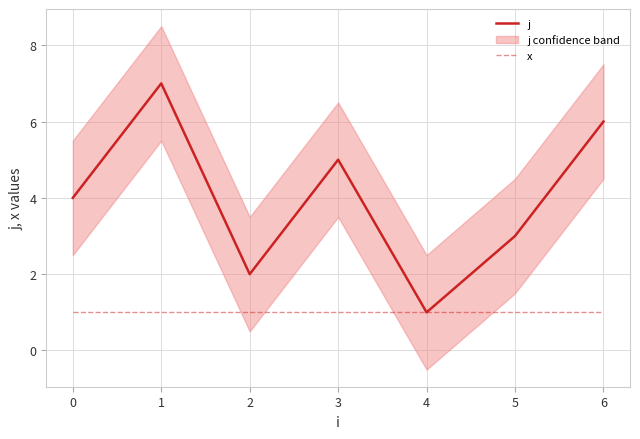

True or false: x has more than 0 points higher than both neighbors.

False